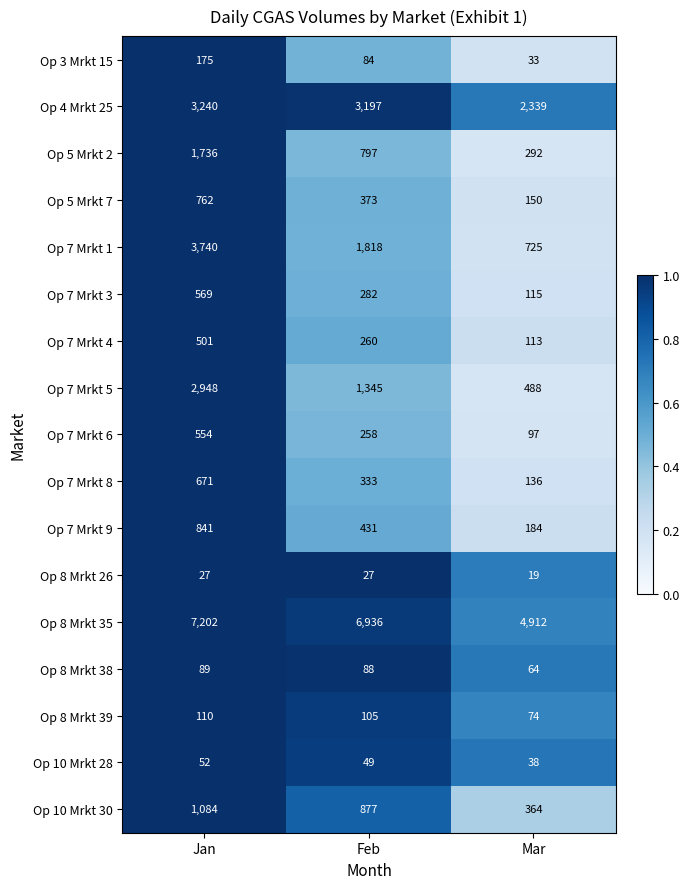

Which series has the widest spread of values?

Op 7 Mrkt 1